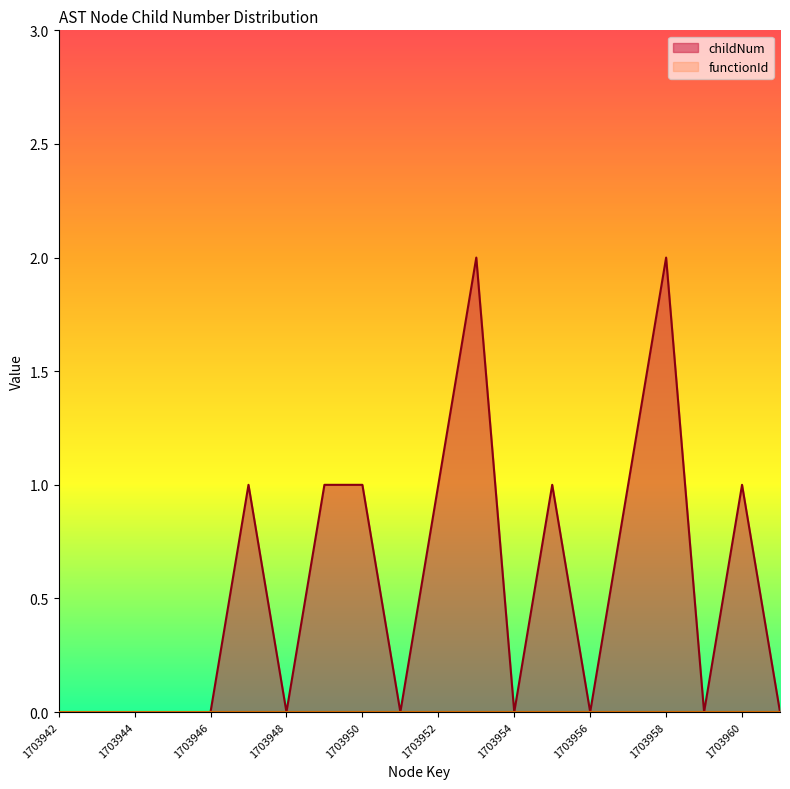

At which label is the value closest to 1?

1703947